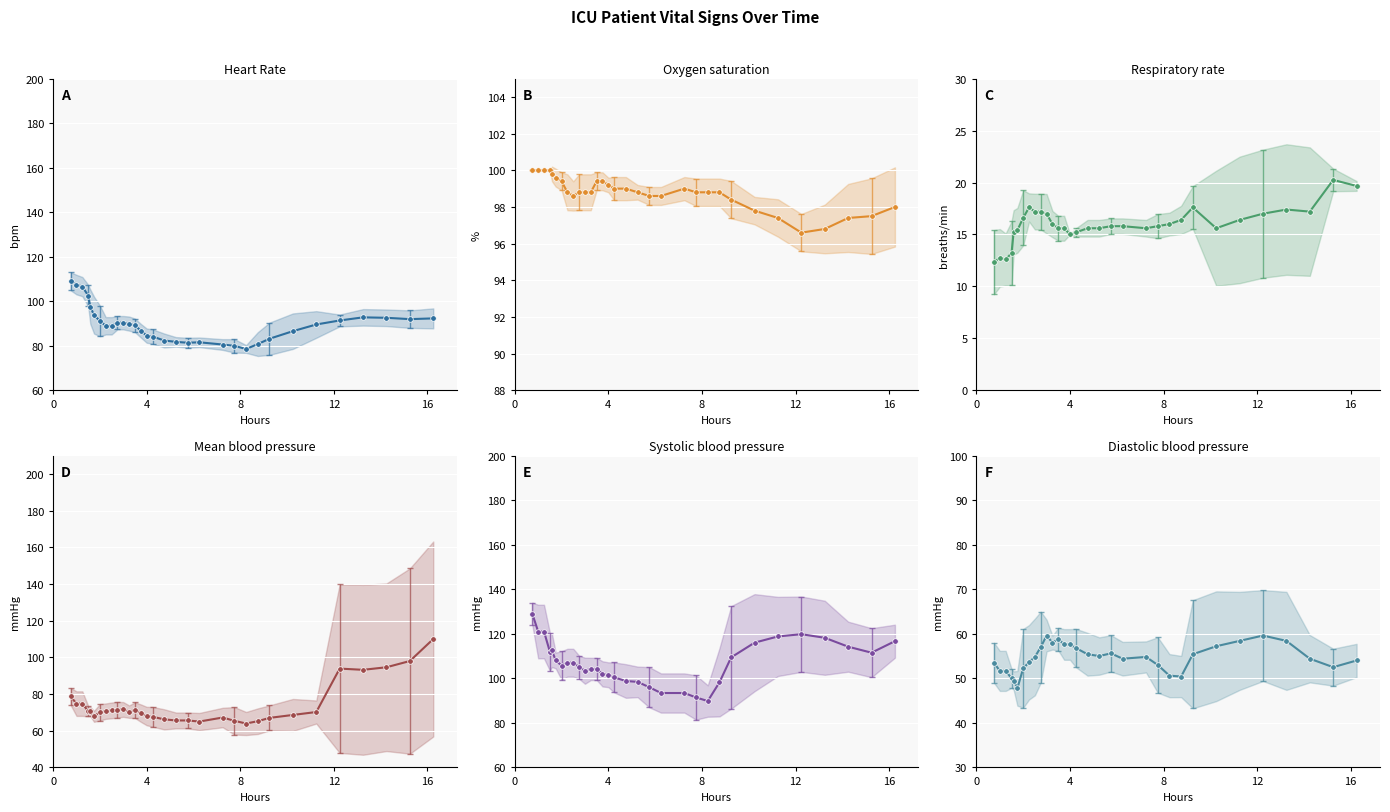

Is the value of Respiratory rate at 28 greater than the value of Diastolic blood pressure at 23?

No